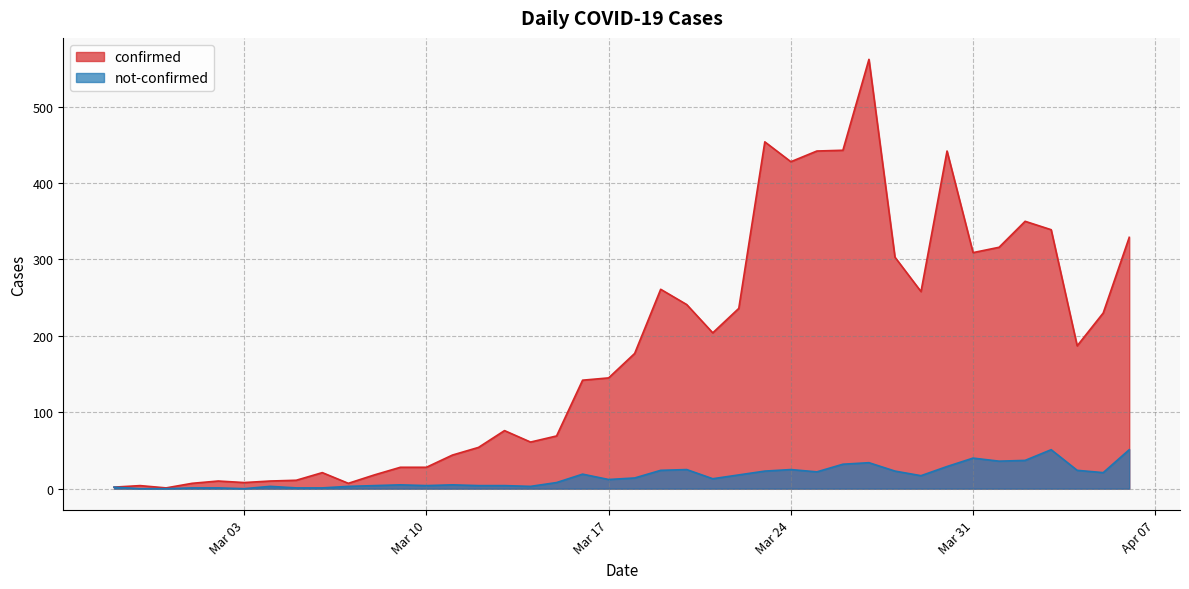

Rank the series by their maximum value, from lowest to highest.

not-confirmed, confirmed